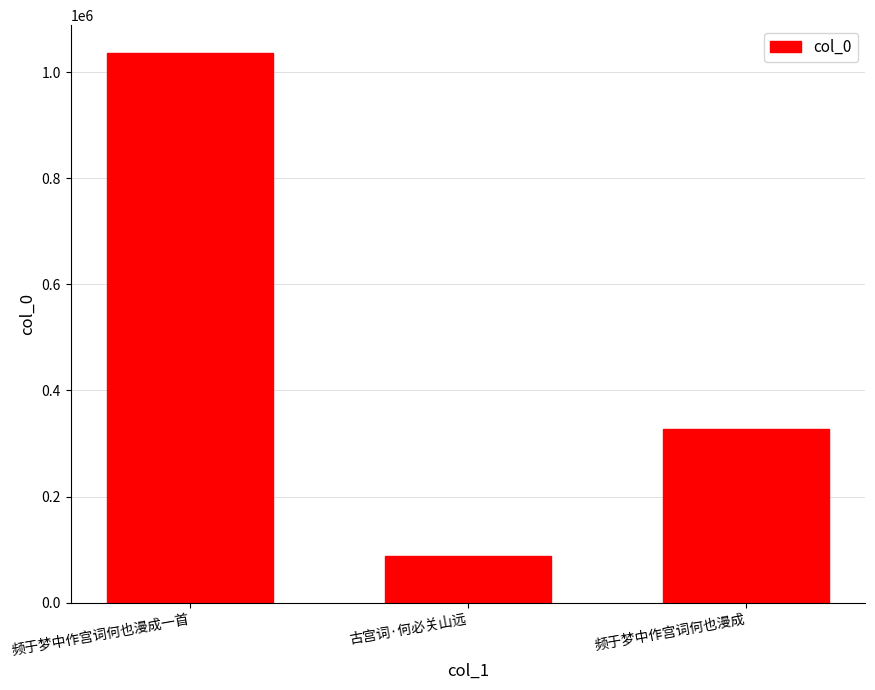

Count the number of data series in this chart.

1